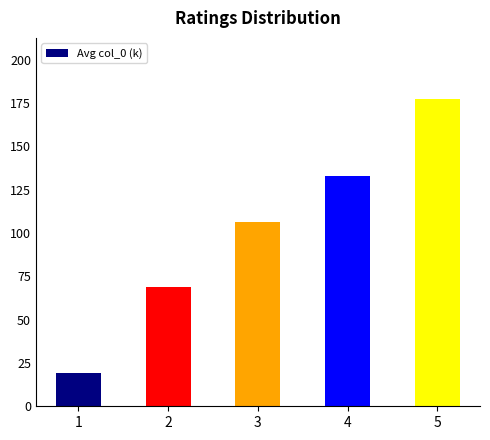

Count the number of values greater than 106.

3